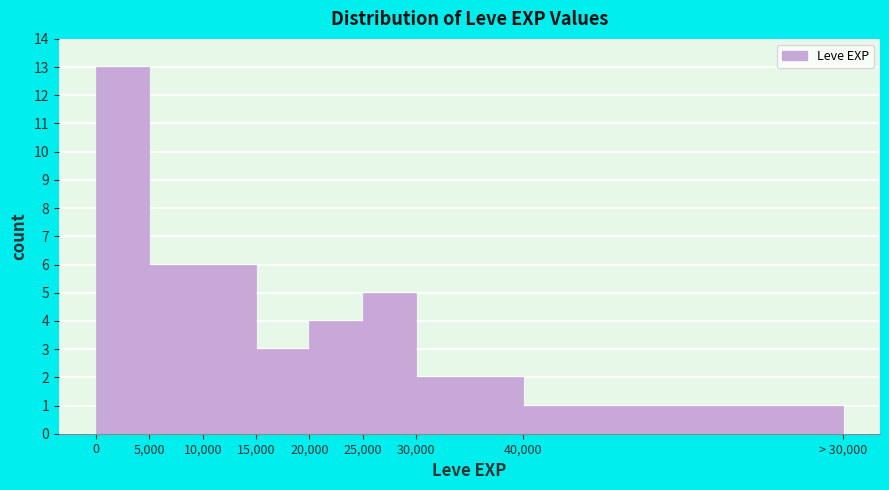

Reading left to right, extract all data points from this chart.

13	6	6	3	4	5	2	1